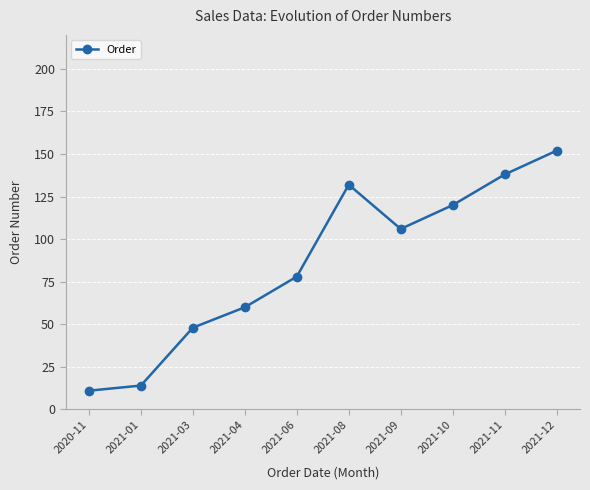

How many values are below 106?

5